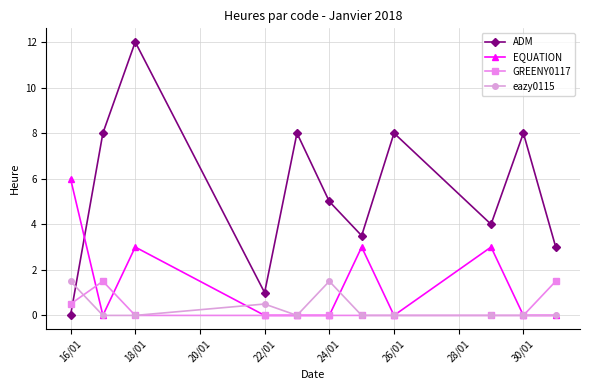

Which series has the largest total across all categories?

ADM